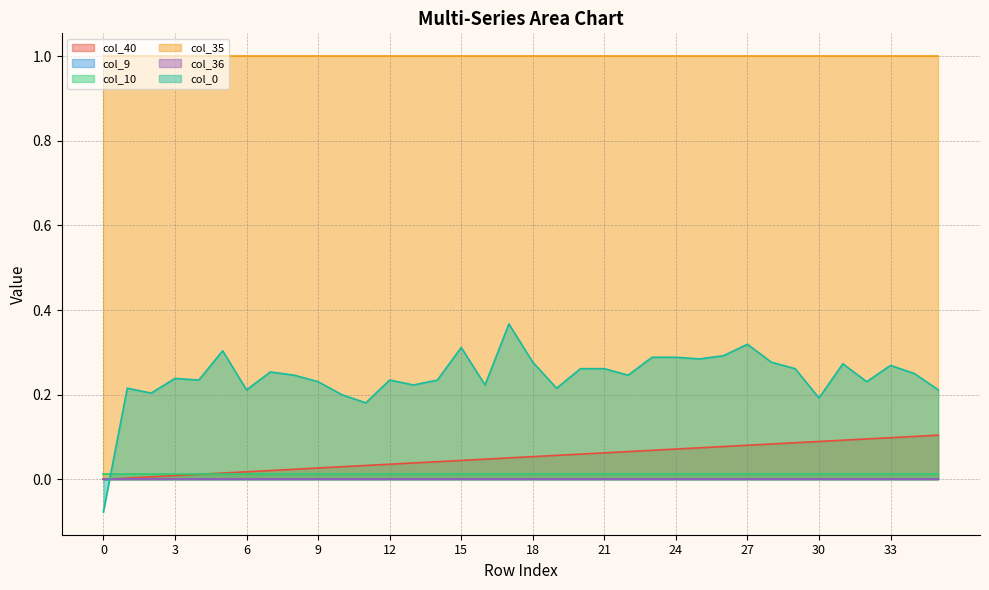

Reading left to right, list all the values displayed in this chart.

col_40: 0.0	0.0	0.0	0.0	0.0	0.0	0.0	0.0	0.0	0.0	0.0	0.0	0.0	0.0	0.0	0.0	0.0	0.1	0.1	0.1	0.1	0.1	0.1	0.1	0.1	0.1	0.1	0.1	0.1	0.1	0.1	0.1	0.1	0.1	0.1	0.1
col_9: 0.0	0.0	0.0	0.0	0.0	0.0	0.0	0.0	0.0	0.0	0.0	0.0	0.0	0.0	0.0	0.0	0.0	0.0	0.0	0.0	0.0	0.0	0.0	0.0	0.0	0.0	0.0	0.0	0.0	0.0	0.0	0.0	0.0	0.0	0.0	0.0
col_10: 0.0	0.0	0.0	0.0	0.0	0.0	0.0	0.0	0.0	0.0	0.0	0.0	0.0	0.0	0.0	0.0	0.0	0.0	0.0	0.0	0.0	0.0	0.0	0.0	0.0	0.0	0.0	0.0	0.0	0.0	0.0	0.0	0.0	0.0	0.0	0.0
col_35: 1.0	1.0	1.0	1.0	1.0	1.0	1.0	1.0	1.0	1.0	1.0	1.0	1.0	1.0	1.0	1.0	1.0	1.0	1.0	1.0	1.0	1.0	1.0	1.0	1.0	1.0	1.0	1.0	1.0	1.0	1.0	1.0	1.0	1.0	1.0	1.0
col_36: 0.0	0.0	0.0	0.0	0.0	0.0	0.0	0.0	0.0	0.0	0.0	0.0	0.0	0.0	0.0	0.0	0.0	0.0	0.0	0.0	0.0	0.0	0.0	0.0	0.0	0.0	0.0	0.0	0.0	0.0	0.0	0.0	0.0	0.0	0.0	0.0
col_0: -0.1	0.2	0.2	0.2	0.2	0.3	0.2	0.3	0.2	0.2	0.2	0.2	0.2	0.2	0.2	0.3	0.2	0.4	0.3	0.2	0.3	0.3	0.2	0.3	0.3	0.3	0.3	0.3	0.3	0.3	0.2	0.3	0.2	0.3	0.2	0.2